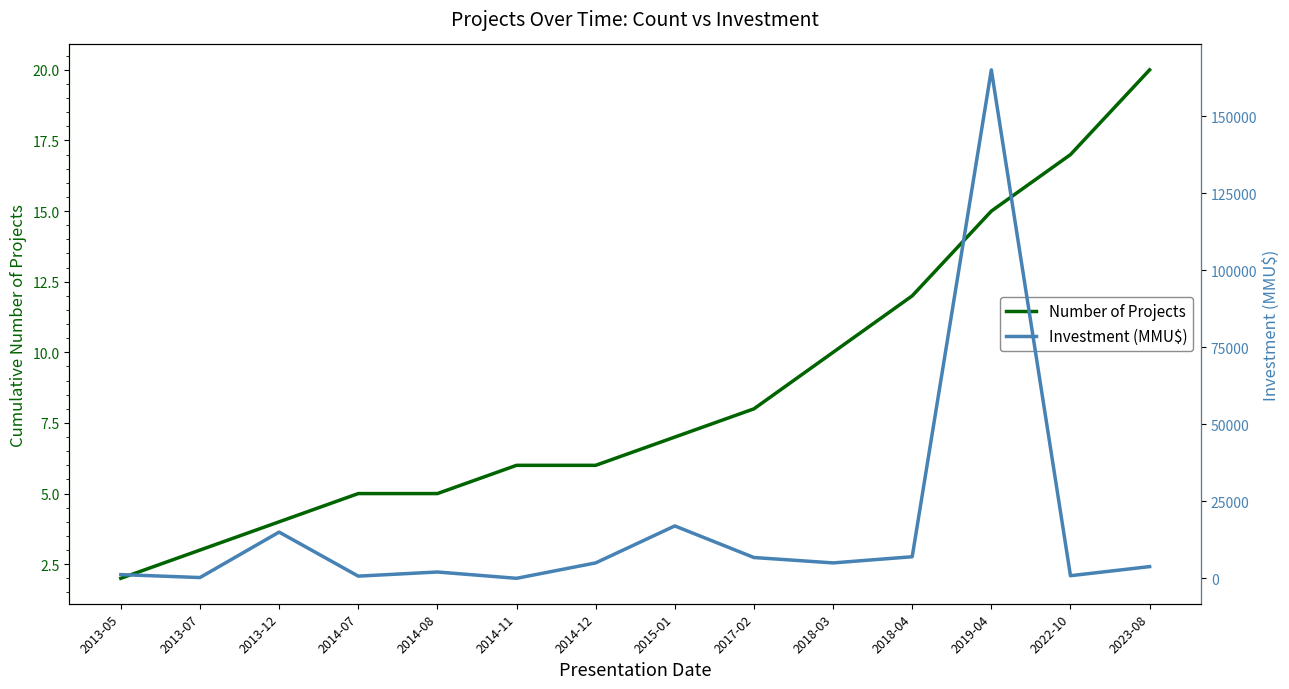

What position from the right is 2013-12?

12